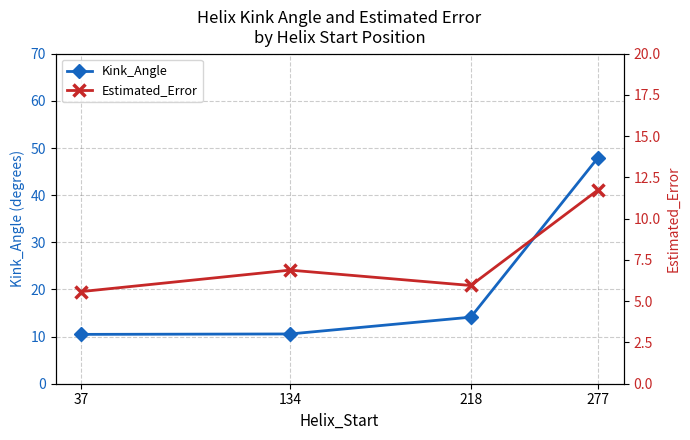

What is the value of the Kink_Angle point at the 2nd from the left?

10.6